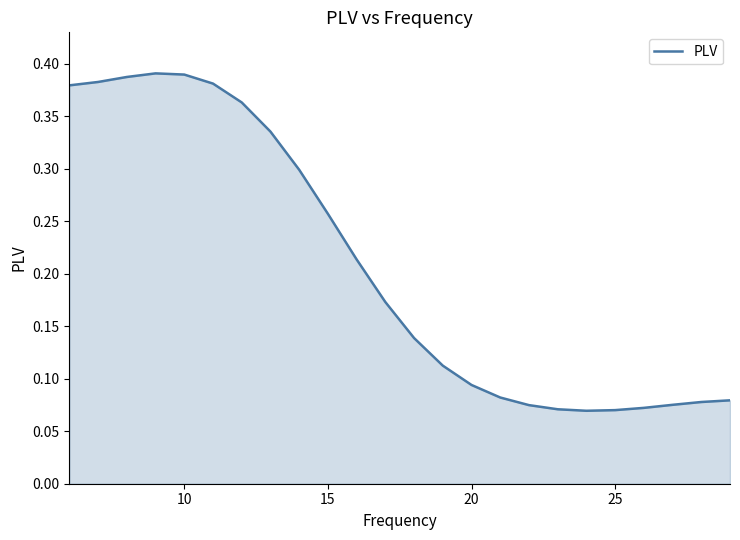

What is the value of the 23rd point from the left?

0.1